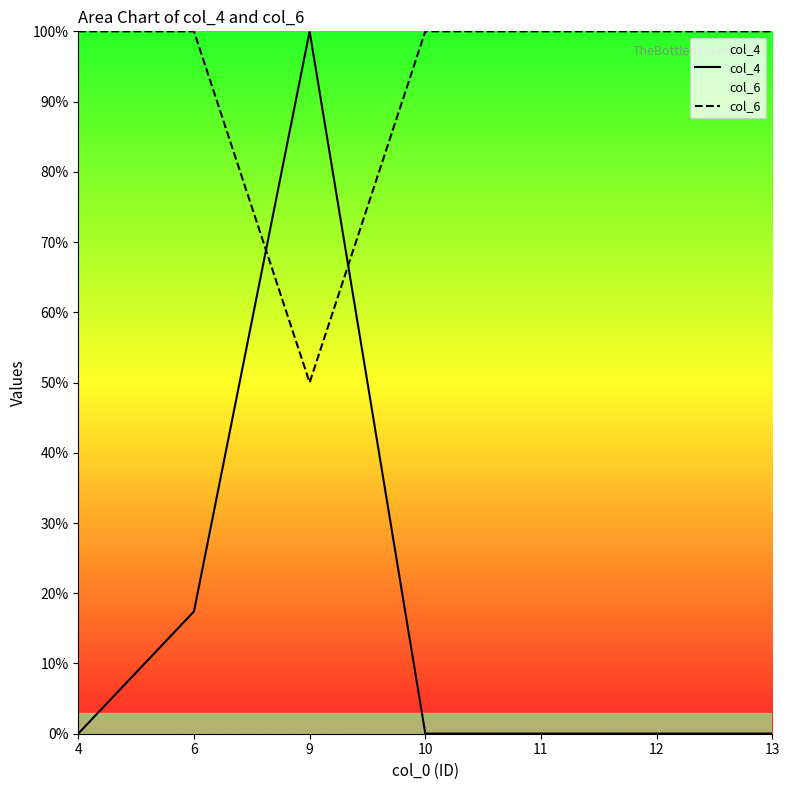

What is the value of the col_6 point at the 2nd from the left?

100.0